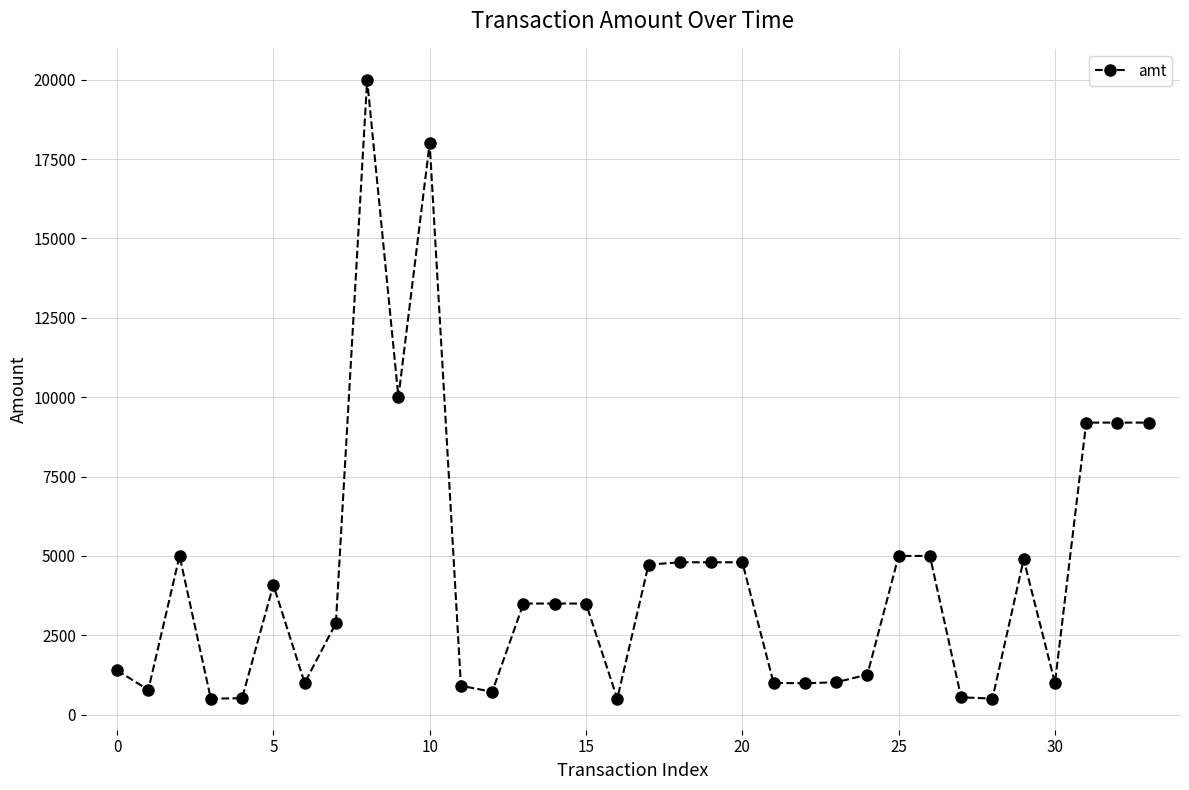

True or false: the data has more than 0 interior local peaks.

True